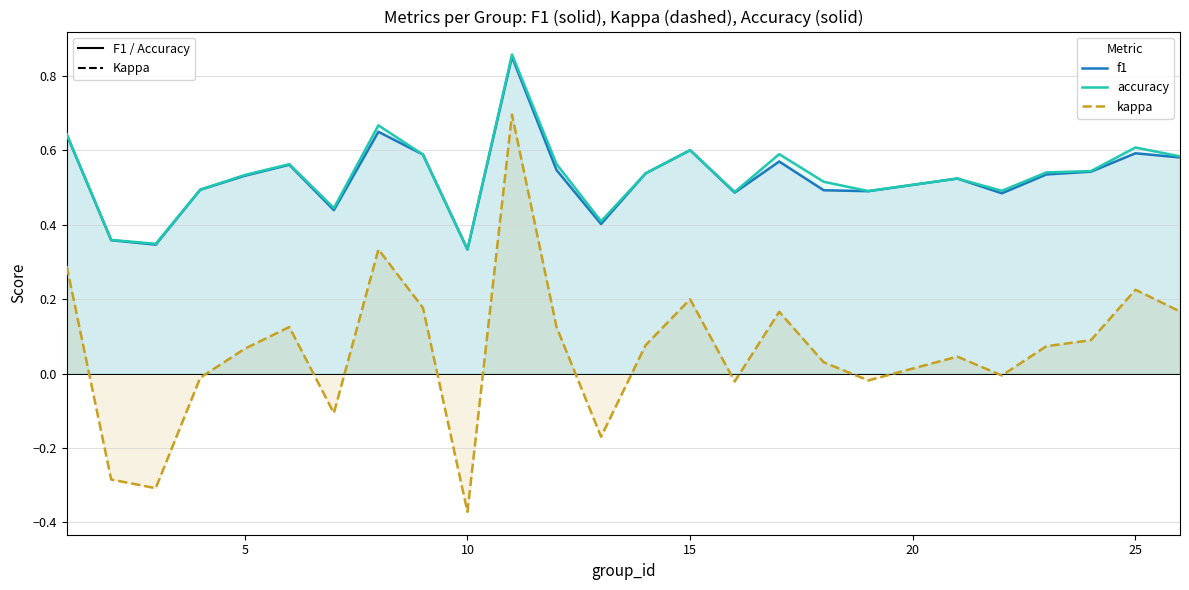

What is the value of the f1 point at the 16th from the left?

0.5